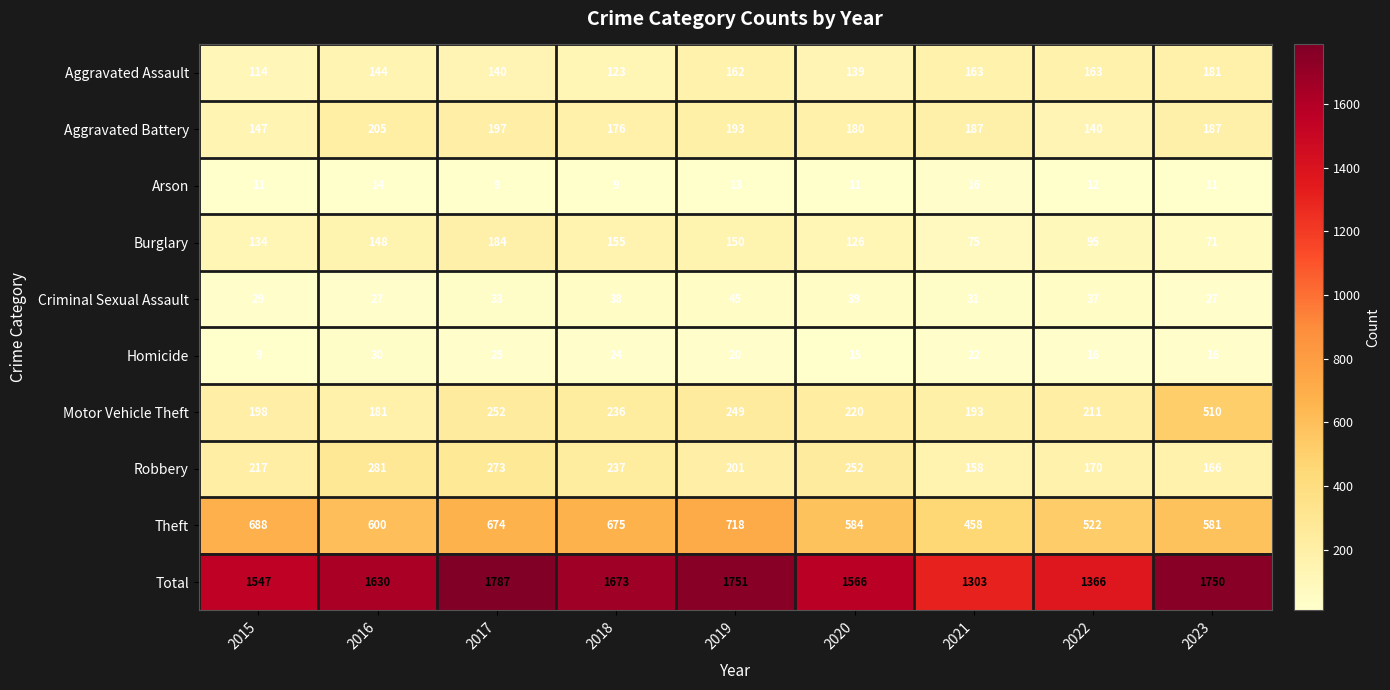

What is the total value across all series at 2015?

3094